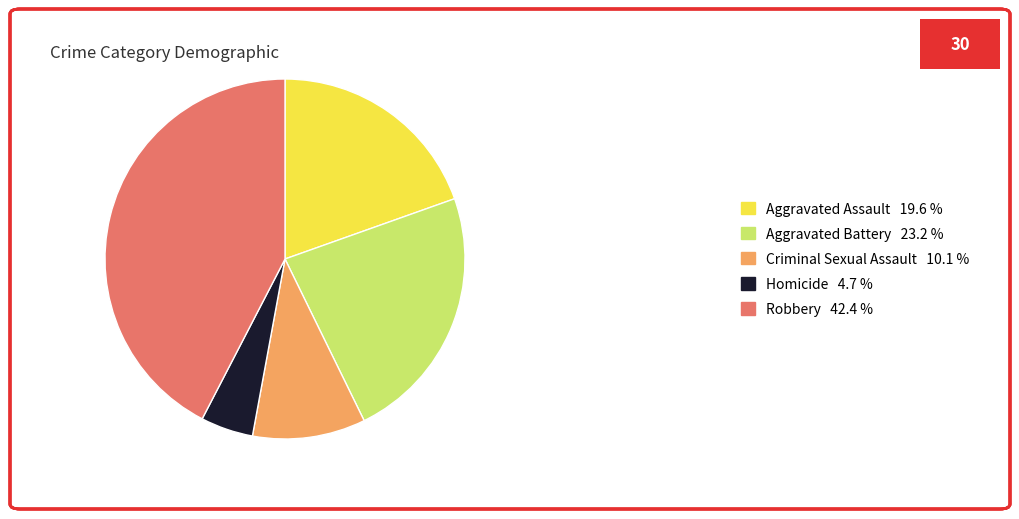

Rank the categories by value from highest to lowest.

Robbery, Aggravated Battery, Aggravated Assault, Criminal Sexual Assault, Homicide